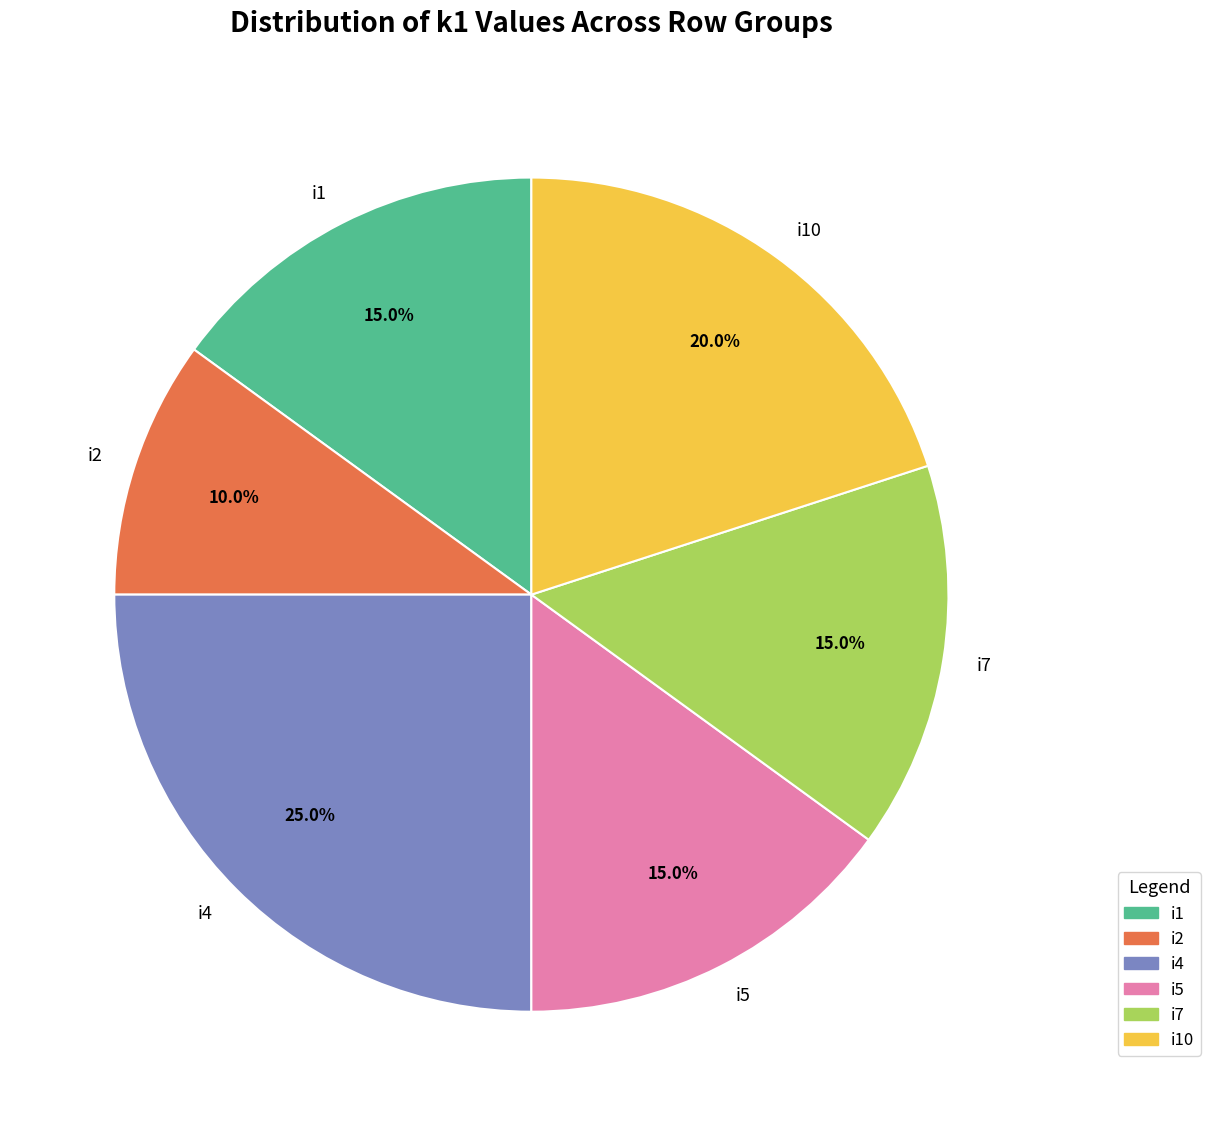

What is the smallest slice in the pie chart?

i2